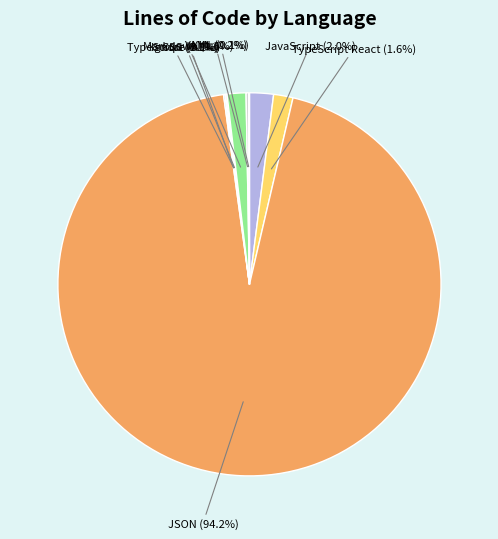

How many segments does this pie chart have?

9